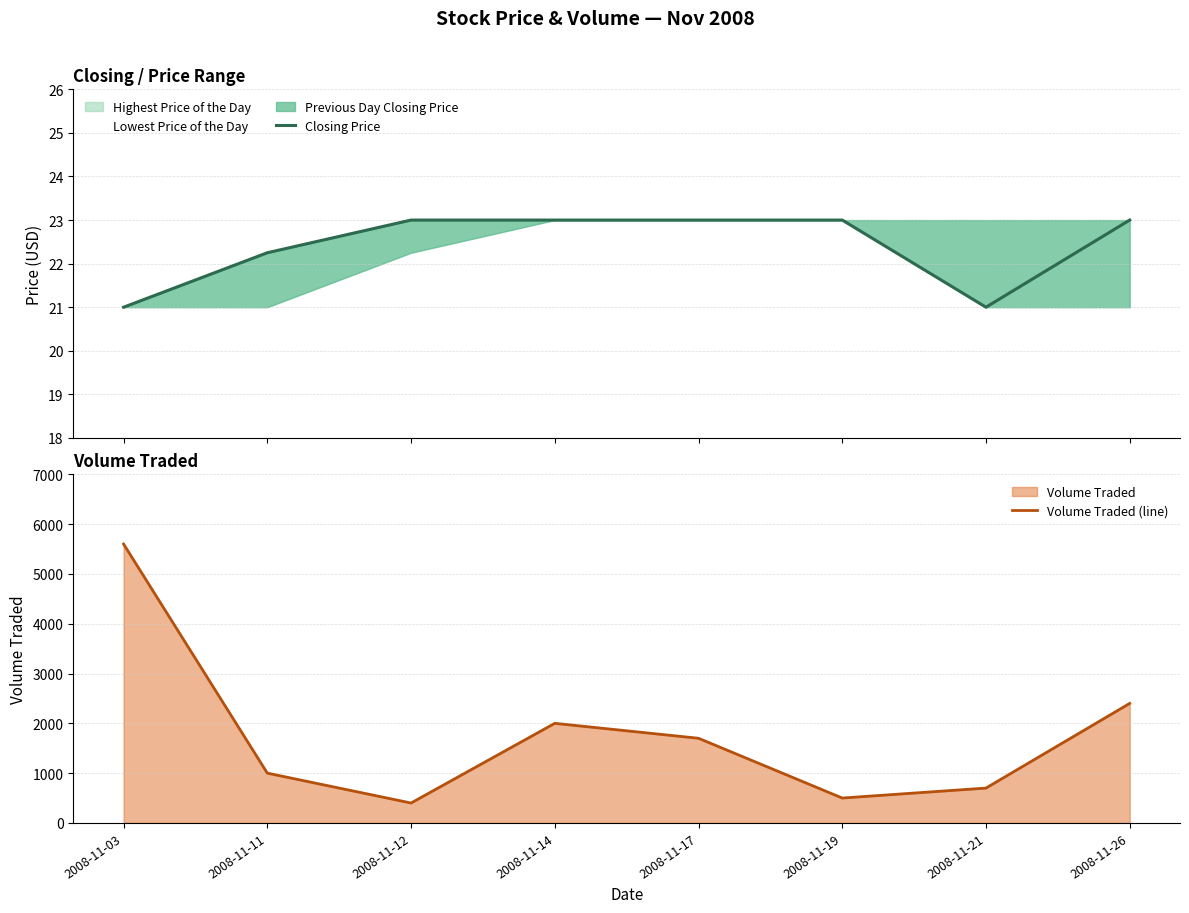

True or false: Volume Traded (line) and Closing Price cross at least once.

False